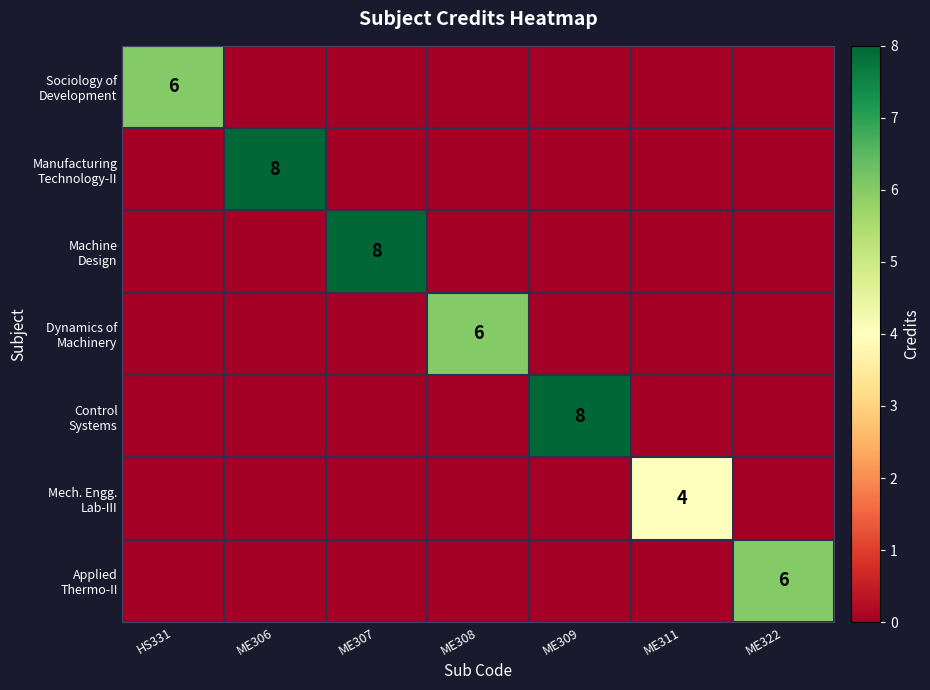

Rank the series by their maximum value, from highest to lowest.

Manufacturing Technology-II, Machine Design, Control Systems, Sociology of Development, Dynamics of Machinery, Applied Thermo-II, Mech. Engg. Lab-III